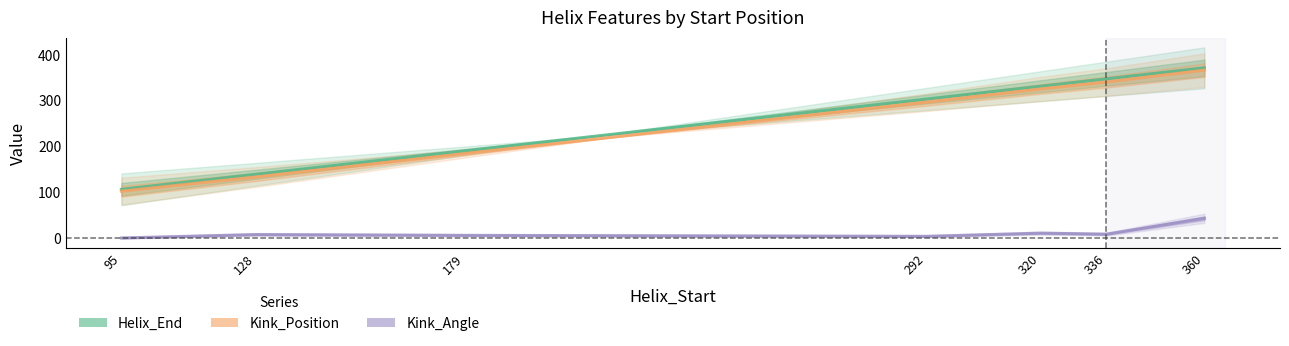

True or false: Kink_Angle and Kink_Position cross at least once.

False